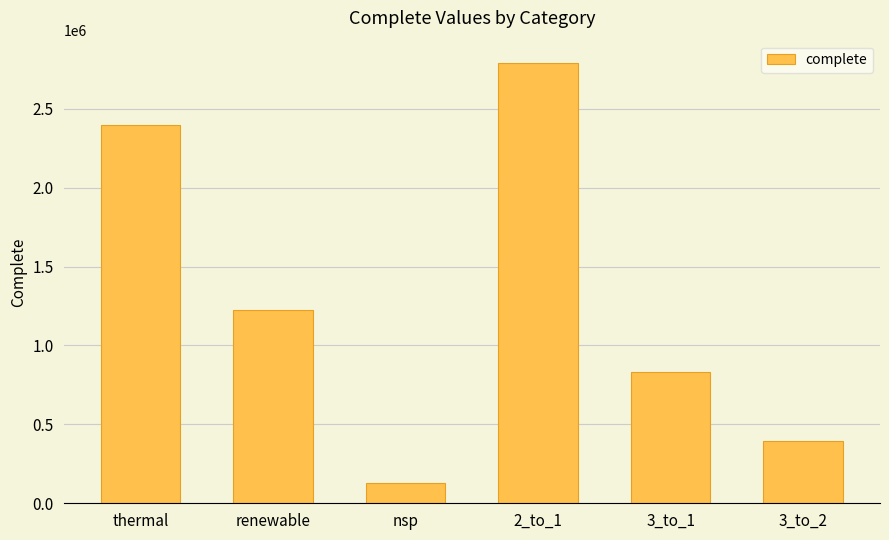

List the labels in order of value, smallest first.

nsp, 3_to_2, 3_to_1, renewable, thermal, 2_to_1